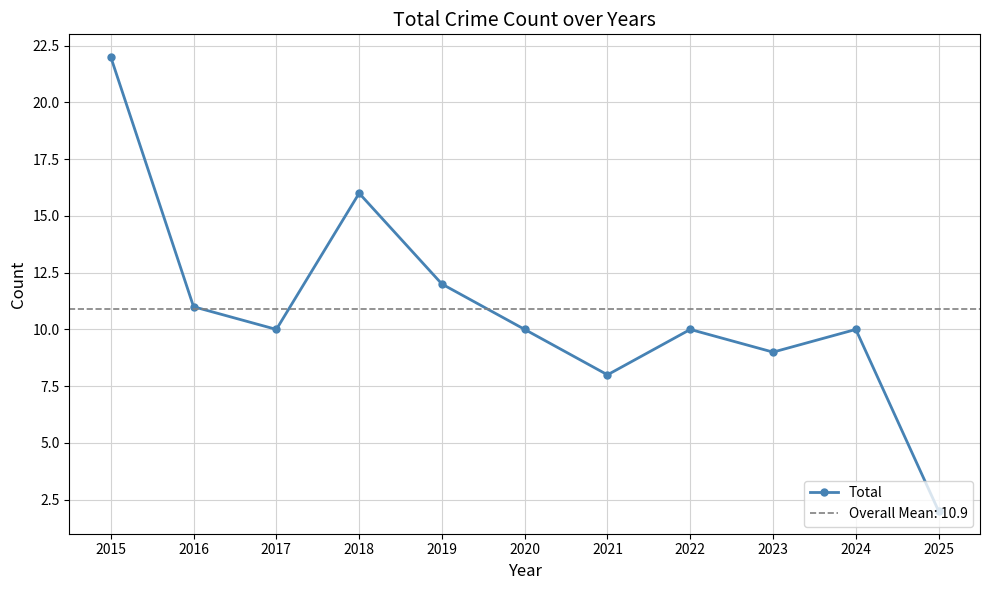

Reading left to right, list all the values displayed in this chart.

2015=22	2016=11	2017=10	2018=16	2019=12	2020=10	2021=8	2022=10	2023=9	2024=10	2025=2